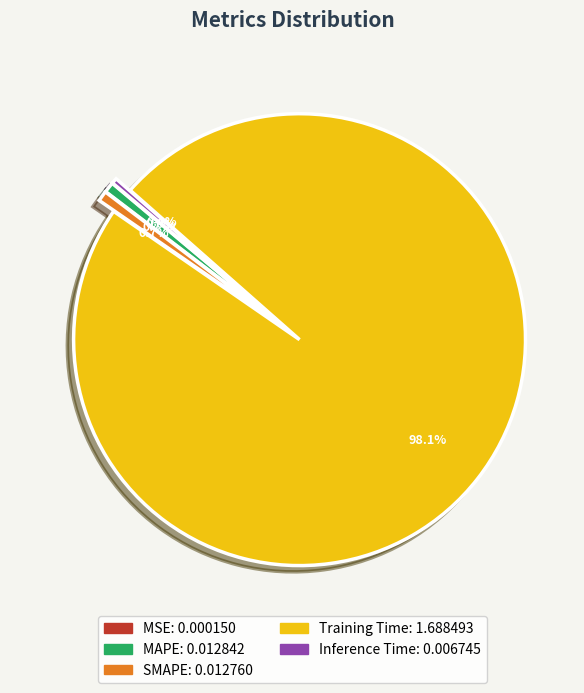

Which slice is the largest?

Training Time